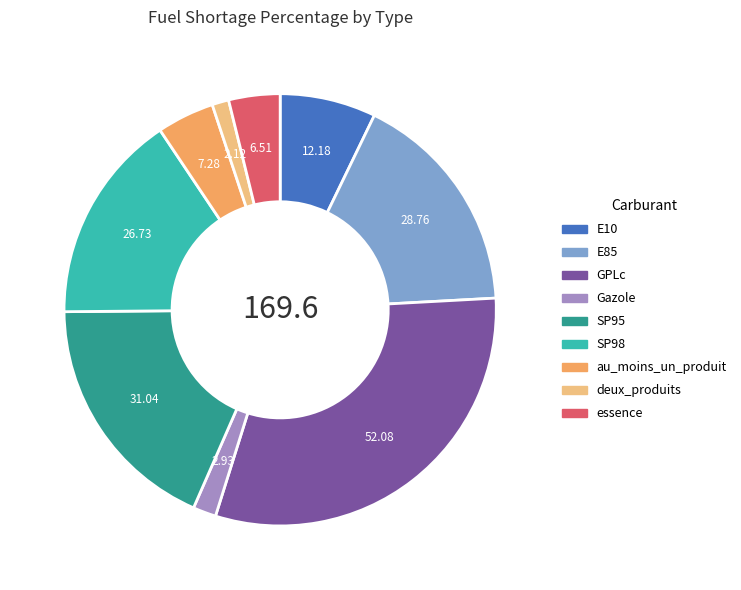

Do Gazole and deux_produits together represent more than half of the pie?

No